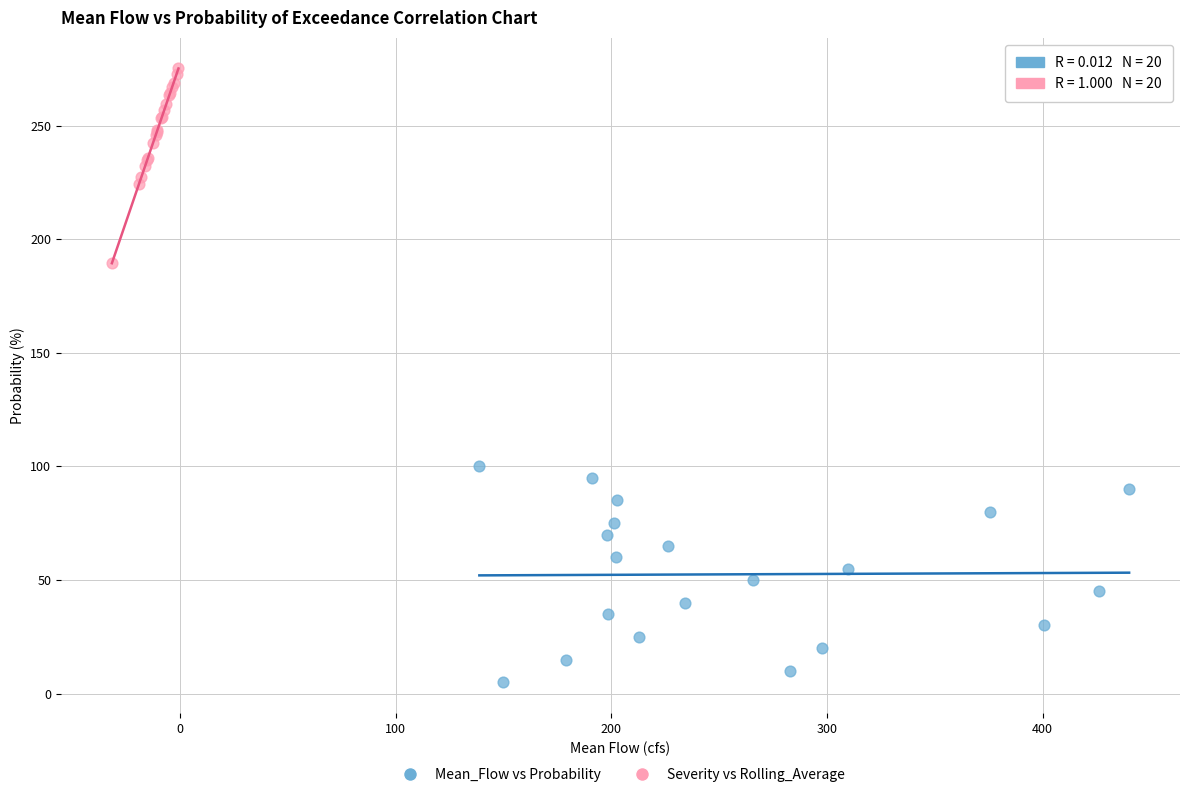

Which series contains the lowest Y value?

Mean_Flow vs Probability